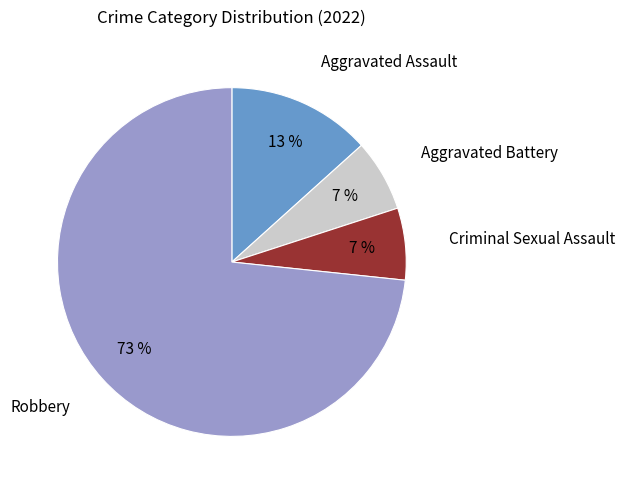

To the nearest percent, what percentage of the pie is Criminal Sexual Assault?

7%